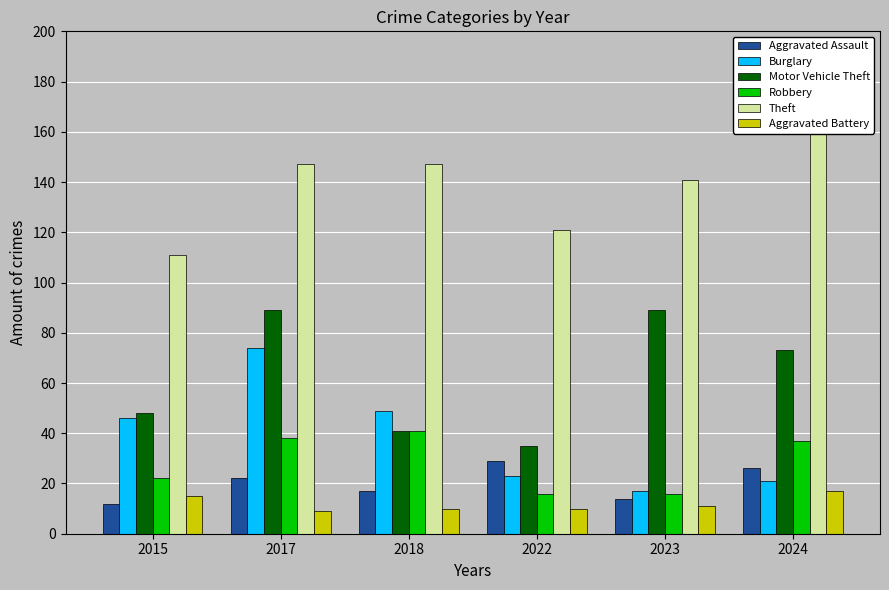

At which label does Theft first exceed 147?

2024